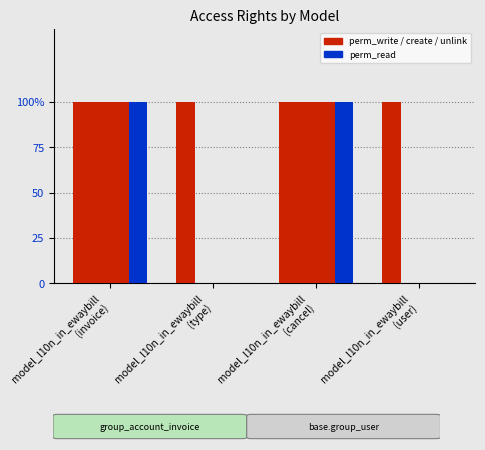

How many categories are shown in the chart?

4